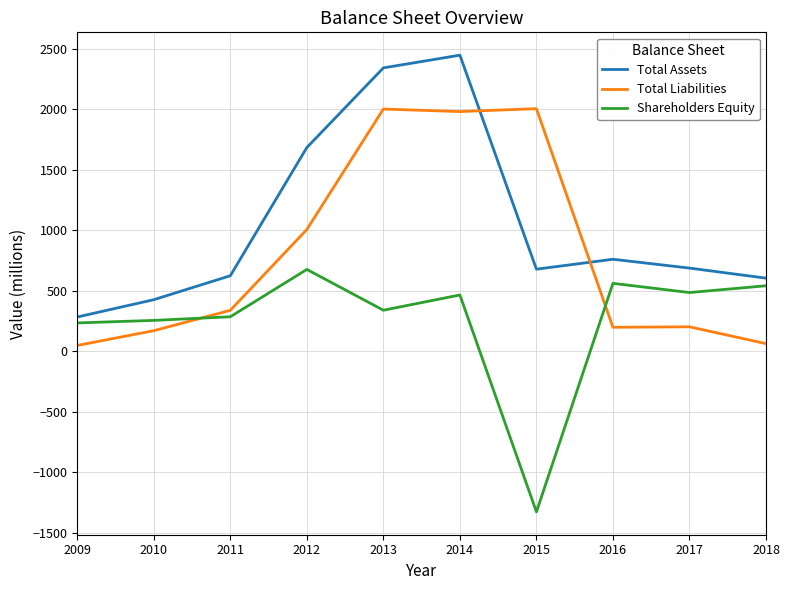

True or false: Shareholders Equity and Total Liabilities intersect in this chart.

True